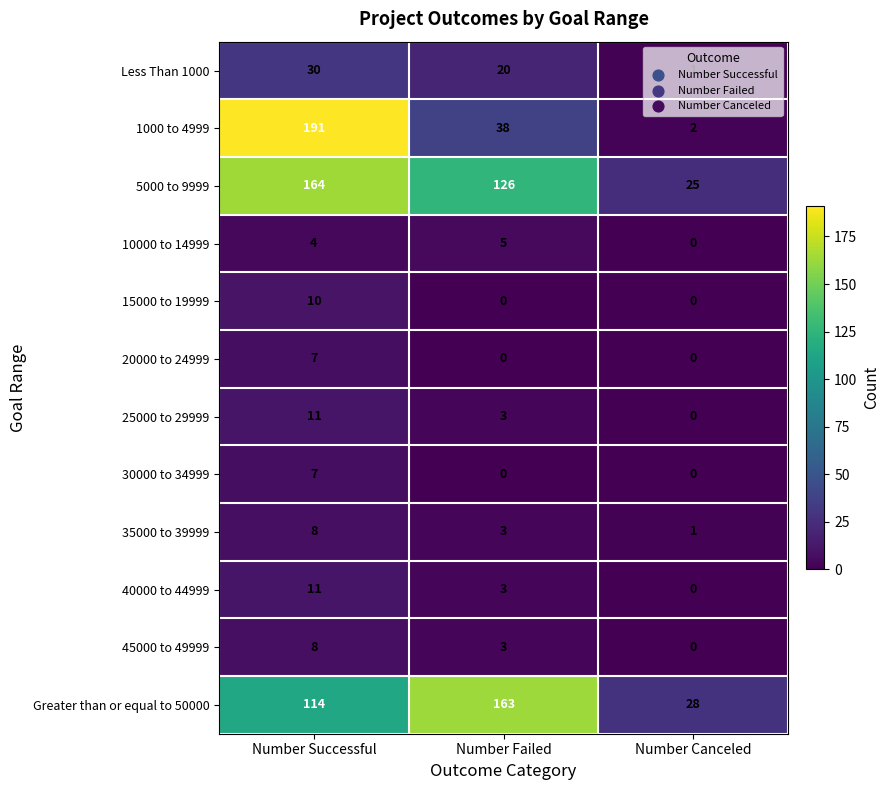

Between Number Successful and Number Canceled, which series saw the biggest shift?

1000 to 4999